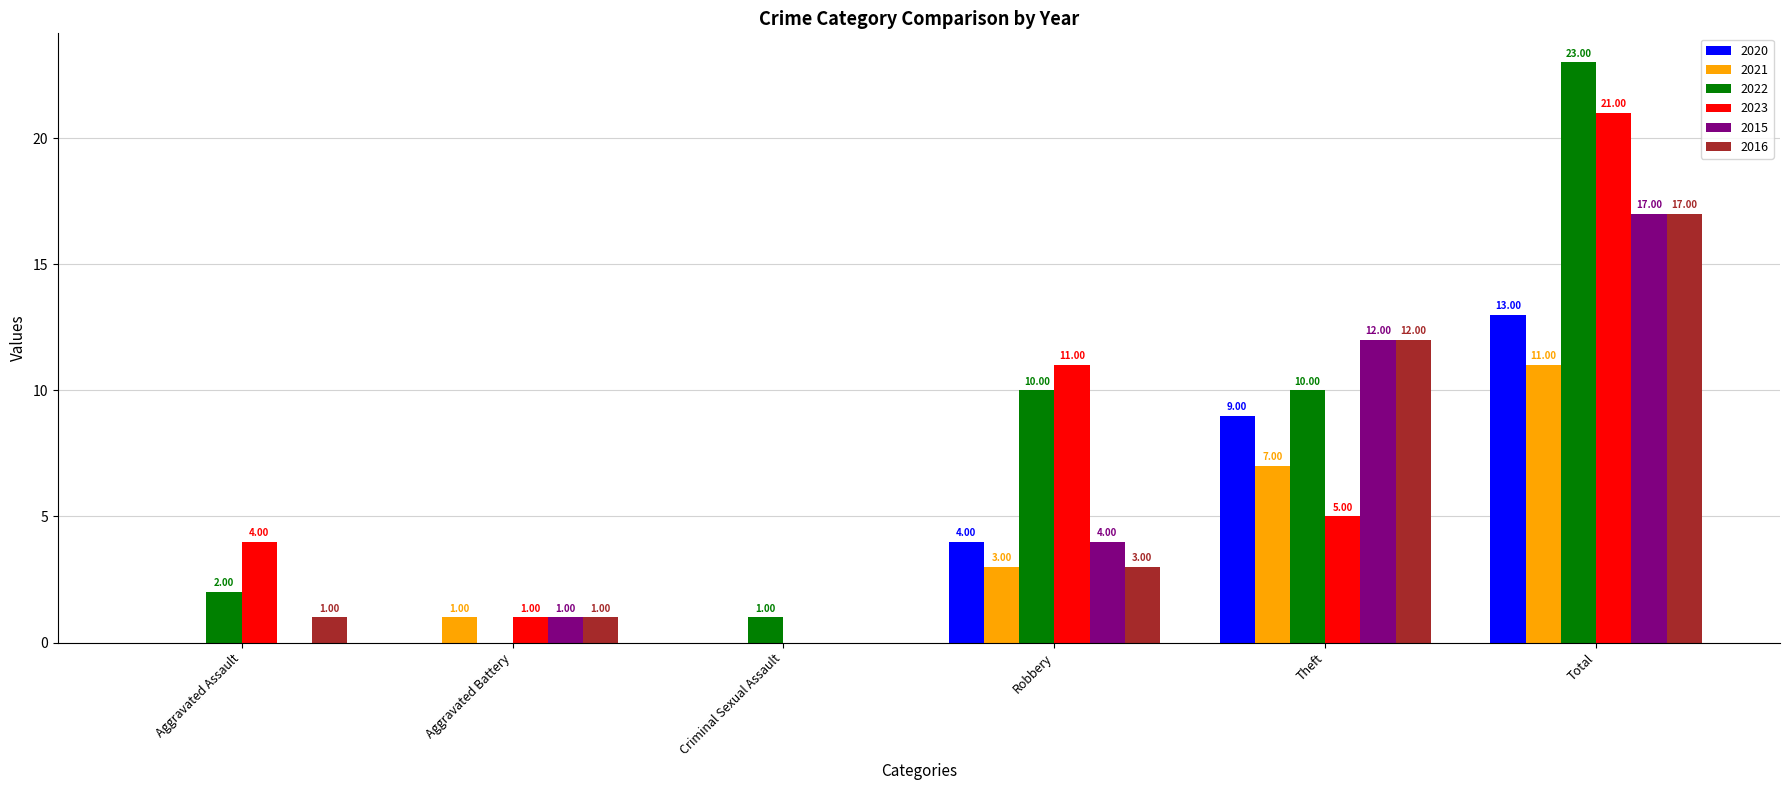

Reading left to right, extract all data points from this chart.

2020: 0	0	0	4	9	13
2021: 0	1	0	3	7	11
2022: 2	0	1	10	10	23
2023: 4	1	0	11	5	21
2015: 0	1	0	4	12	17
2016: 1	1	0	3	12	17